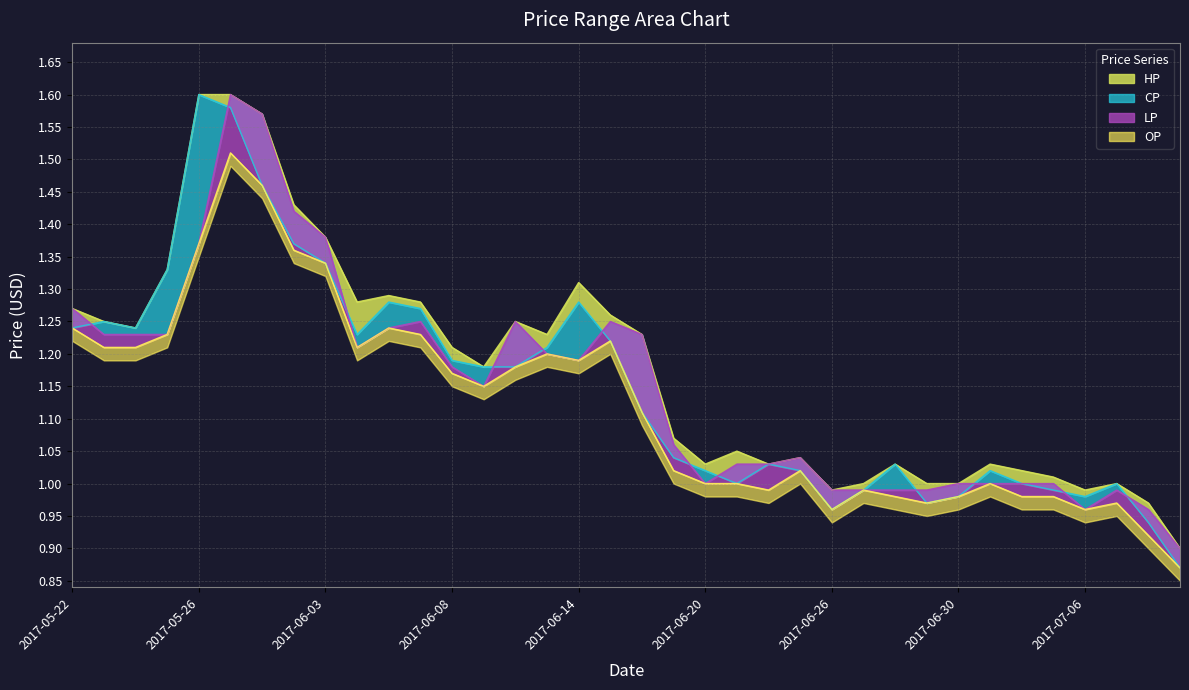

What is the label of the 5th point from the left?

2017-05-26